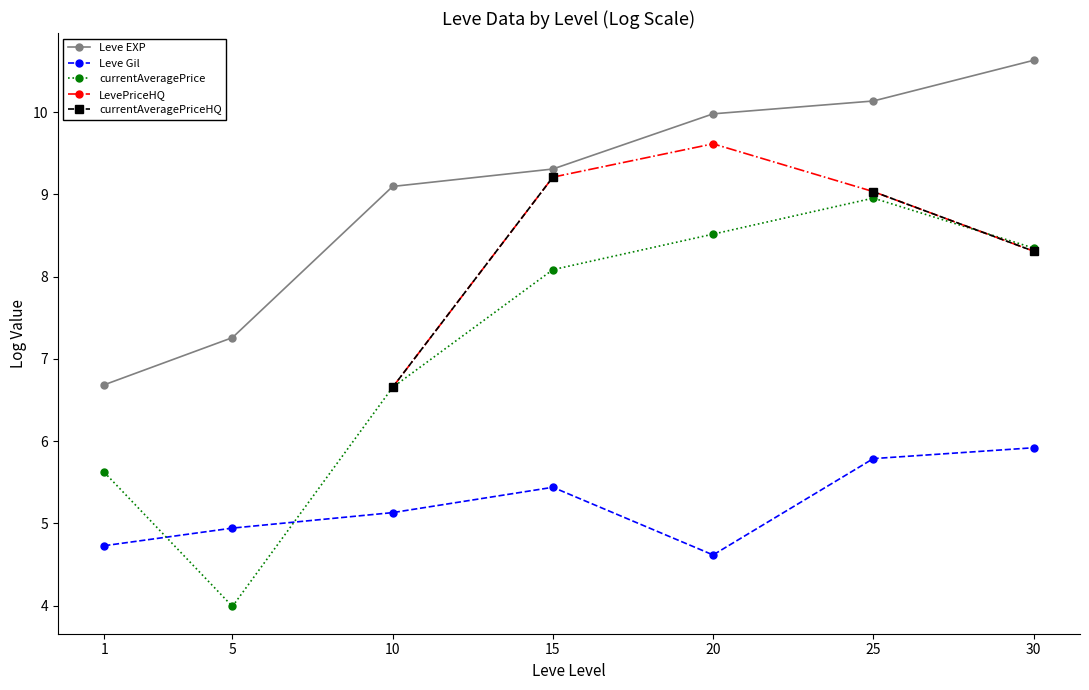

How many lines are shown in the chart?

5